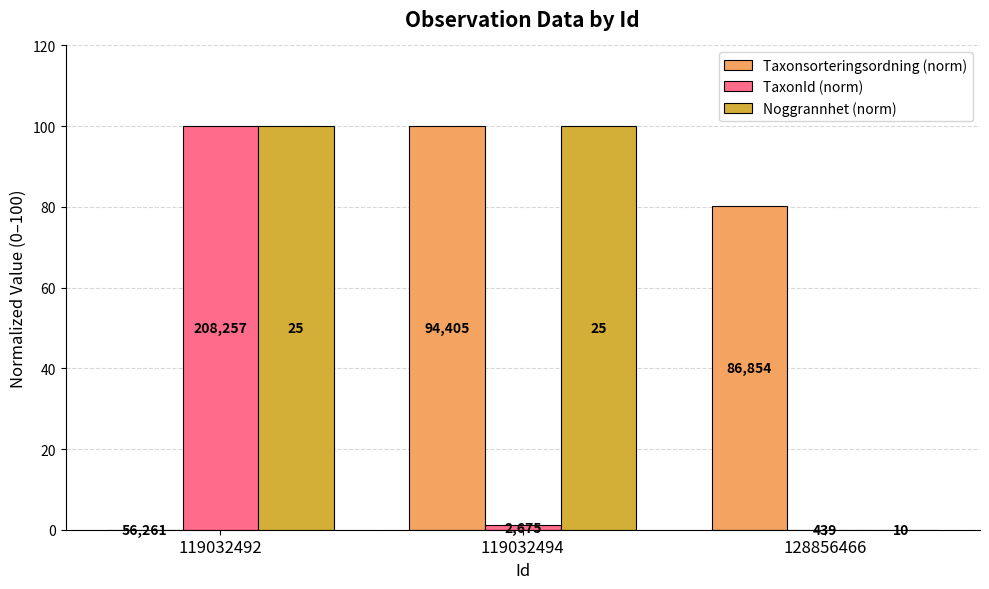

What is the sum of all Taxonsorteringsordning (norm) values?

180.2